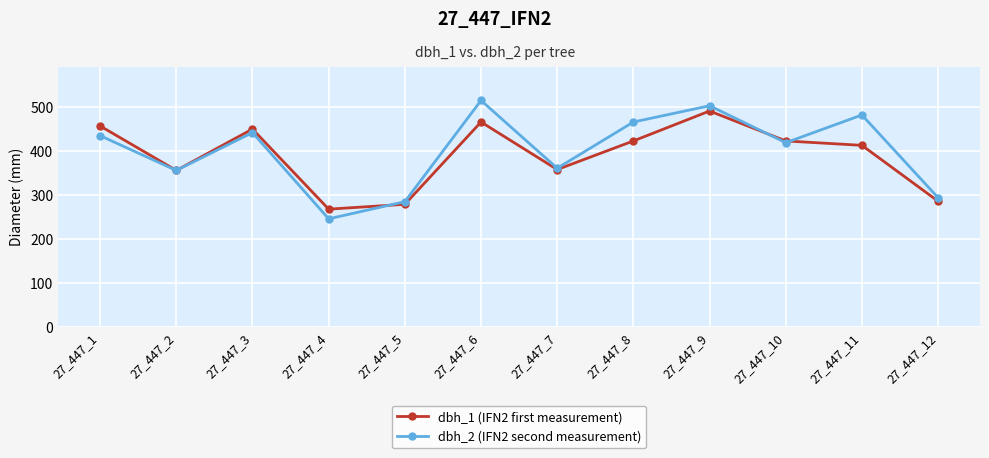

What is the minimum value shown in the chart?

245